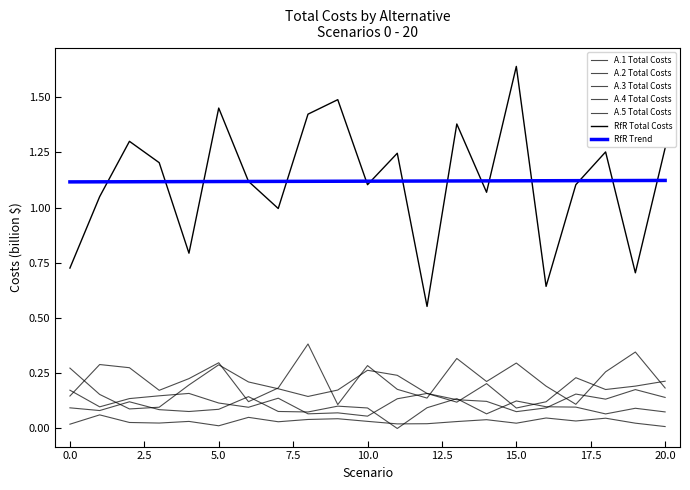

At which label is A.5 Total Costs closest to 0?

10